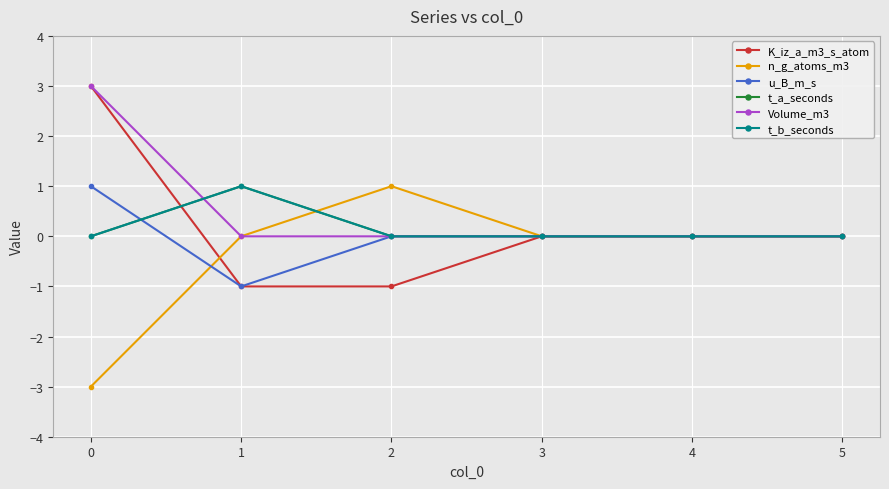

What is the maximum value shown in the chart?

3